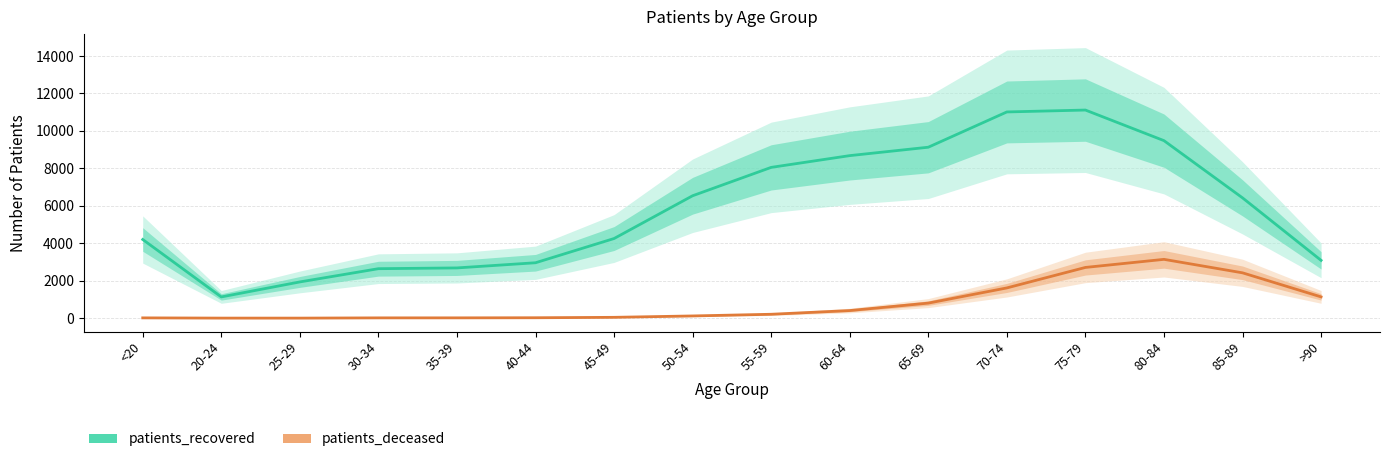

How many series are shown in this chart?

2